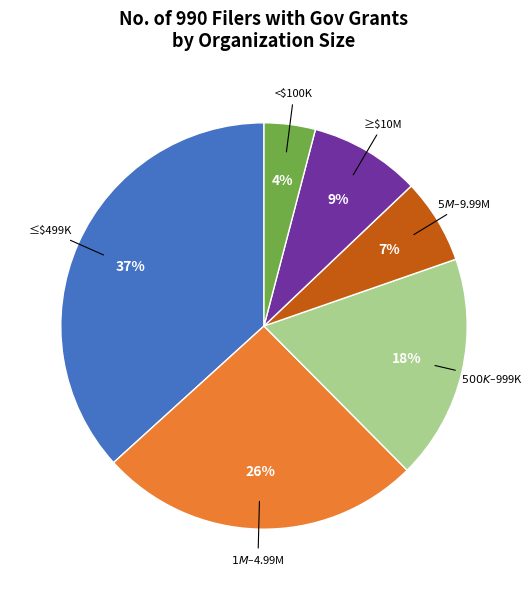

Which slice is the smallest?

<$100K